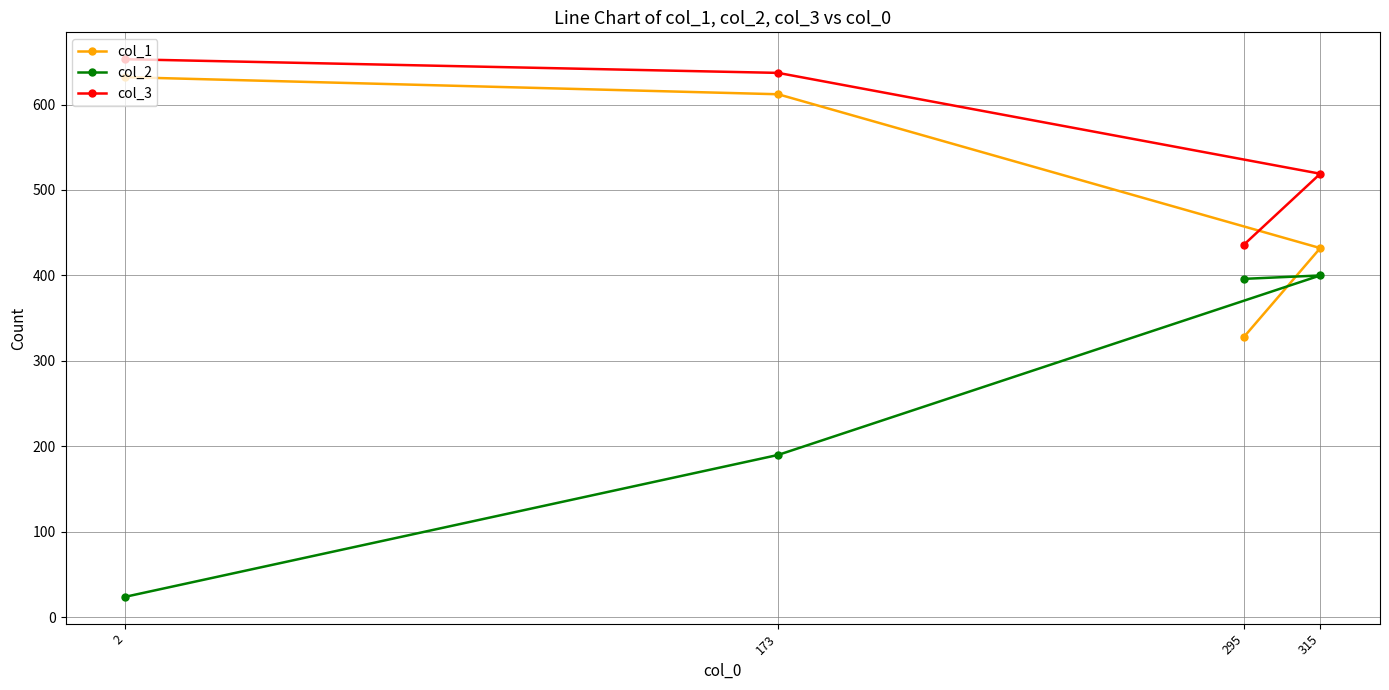

What are all the series names shown in the legend?

col_1, col_2, col_3